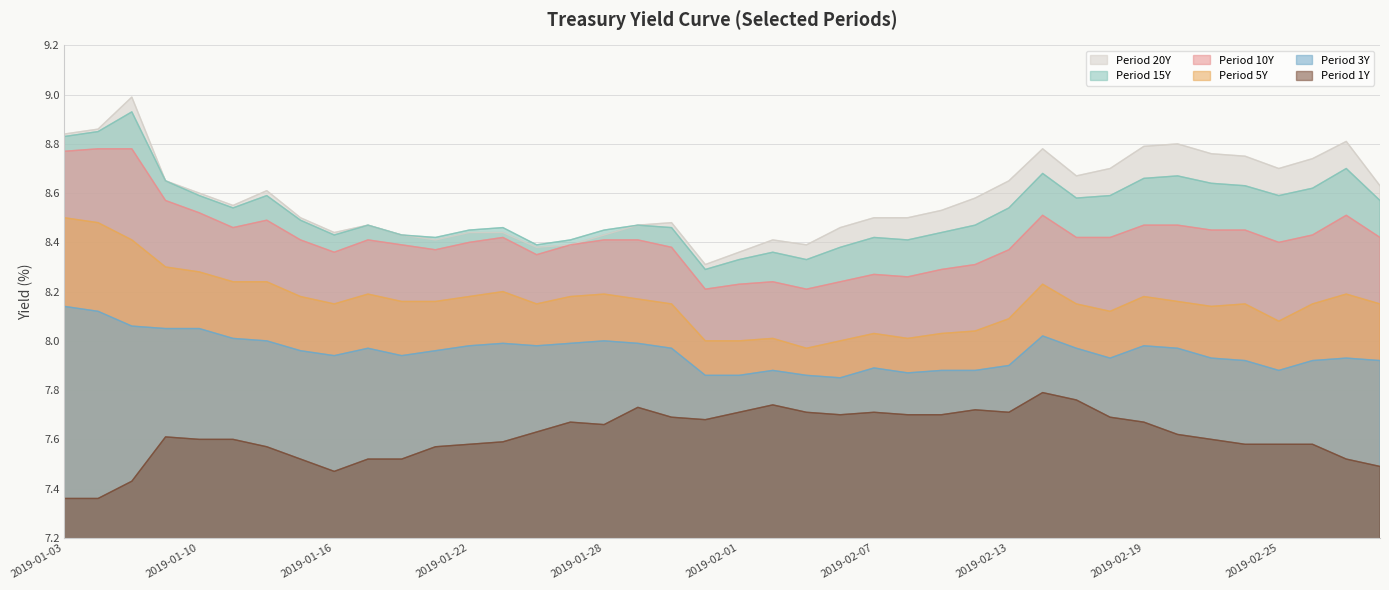

Where is the first local maximum for period_1.0?

2019-01-09